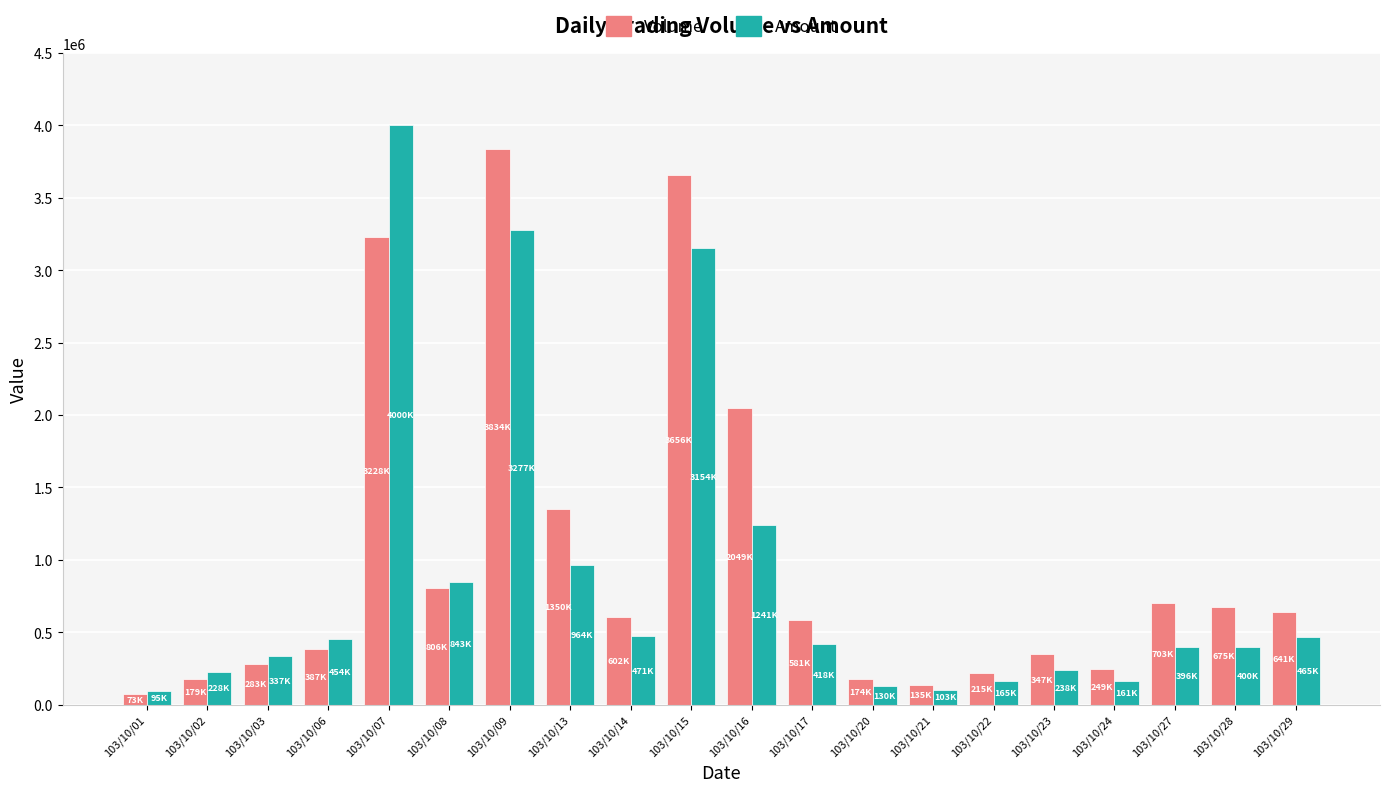

Rank the series by their maximum value, from lowest to highest.

Volume, Amount